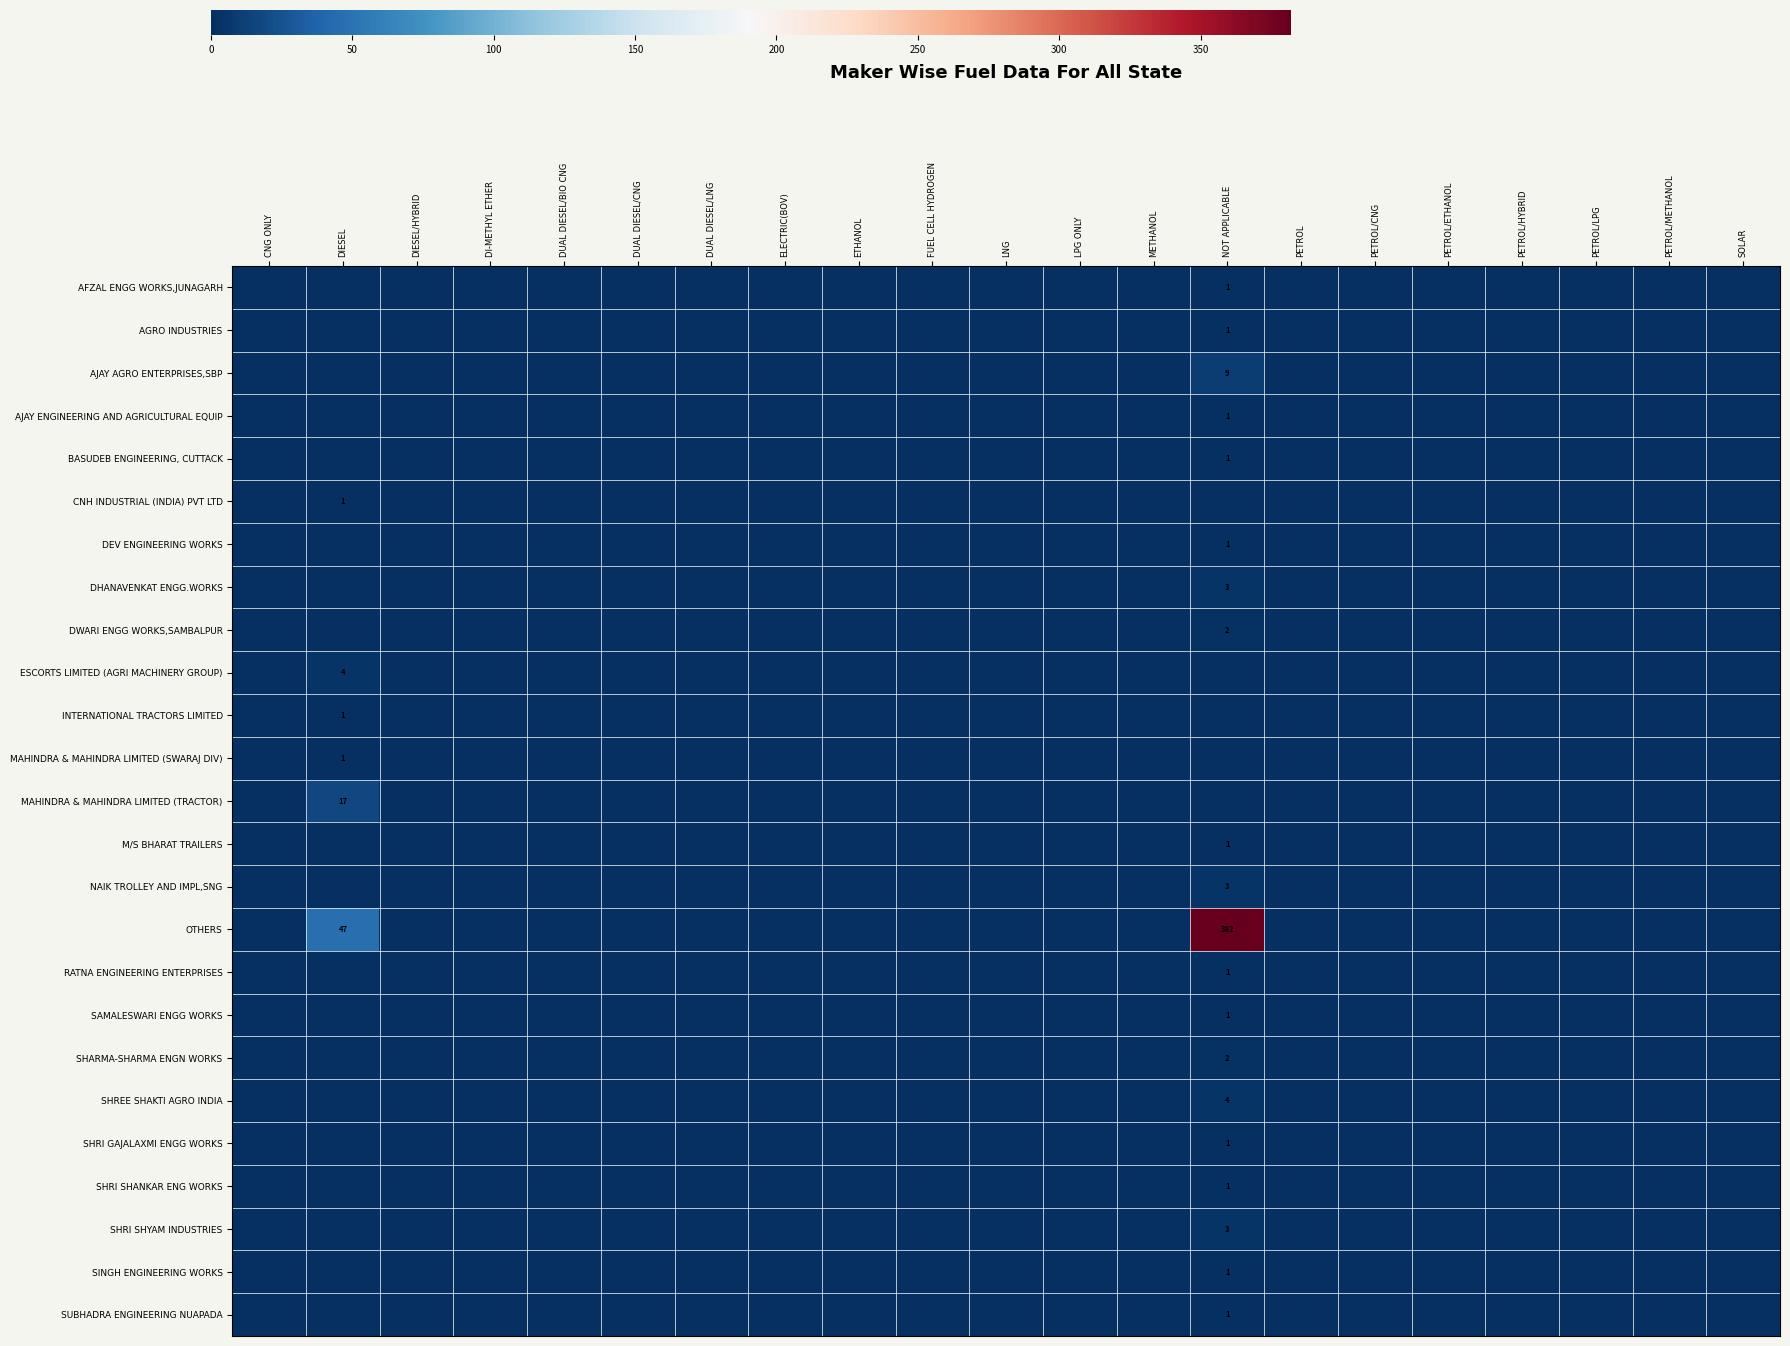

Is it true that OTHERS equals 28 at DIESEL?

False